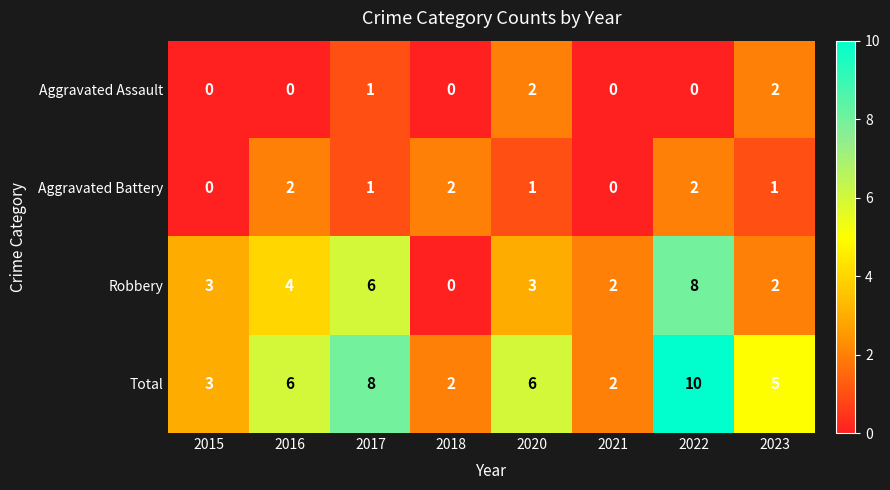

What is the difference between the maximum and minimum values in the Robbery series?

8